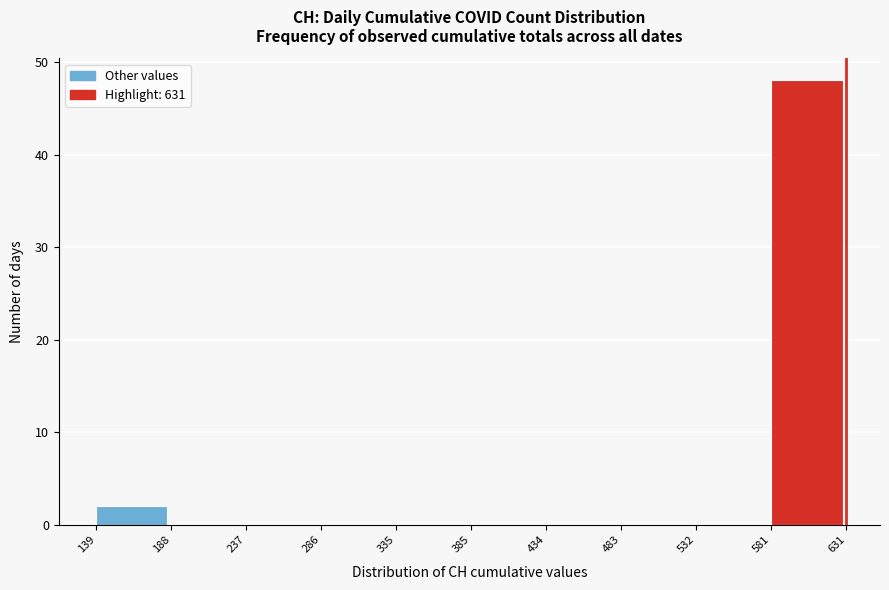

Over which range of the x-axis is the bar tallest?

581 to 631